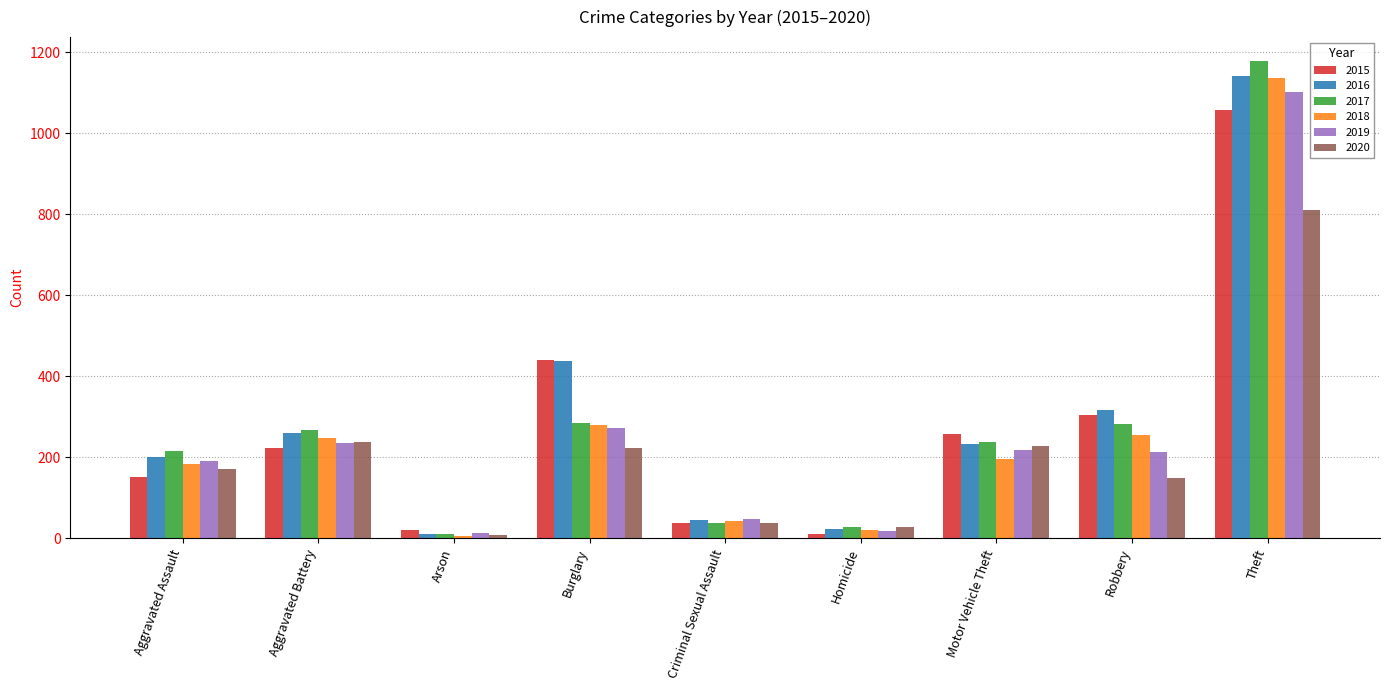

At which label does 2017 first exceed 237?

Aggravated Battery